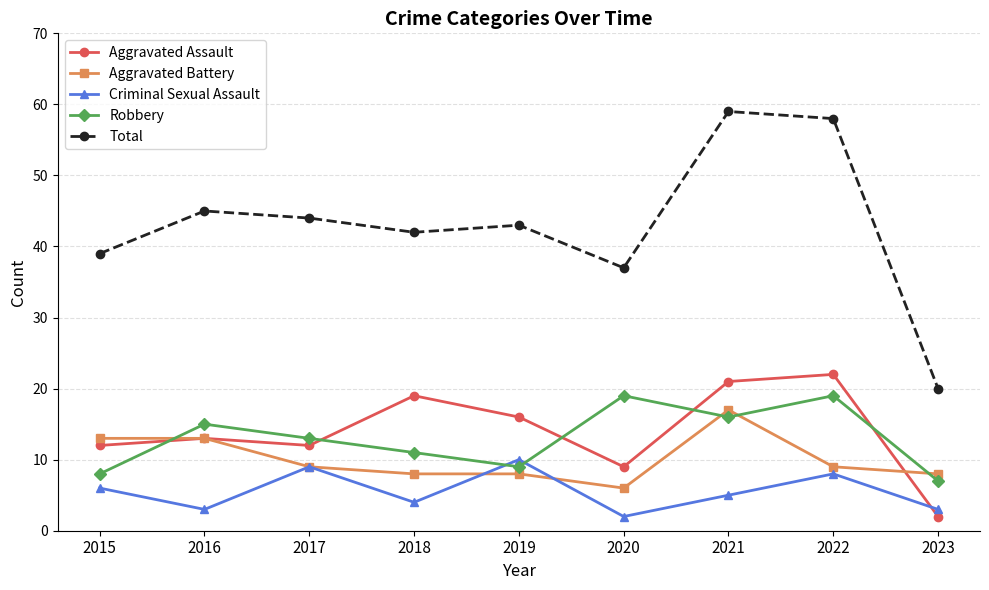

The Robbery series shows 6 at 2018. True or false?

False